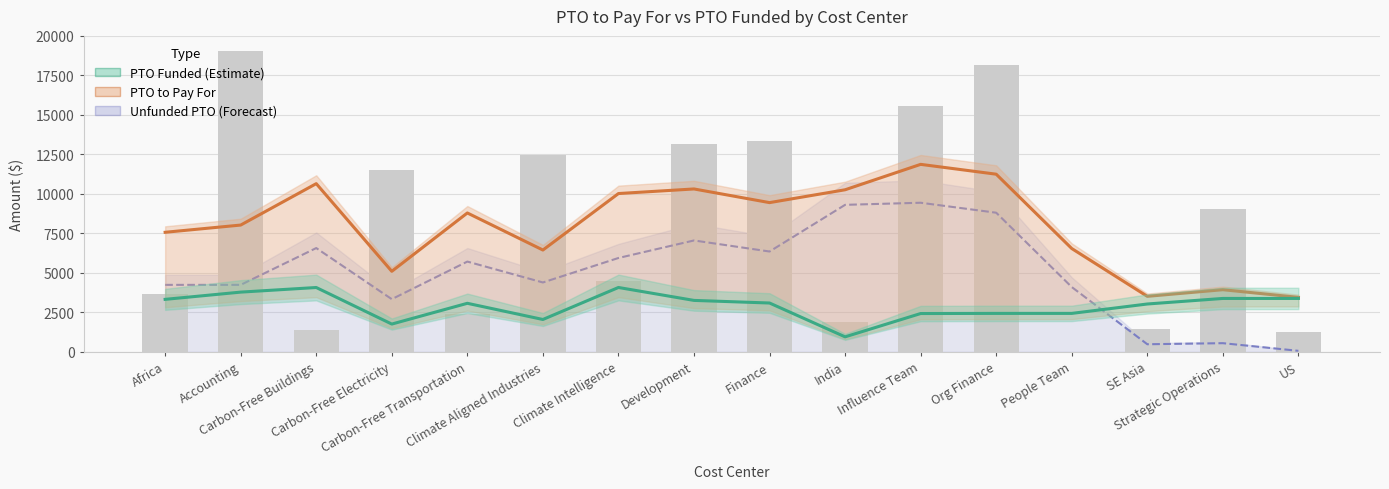

At which label is PTO Funded closest to 2515?

Org Finance